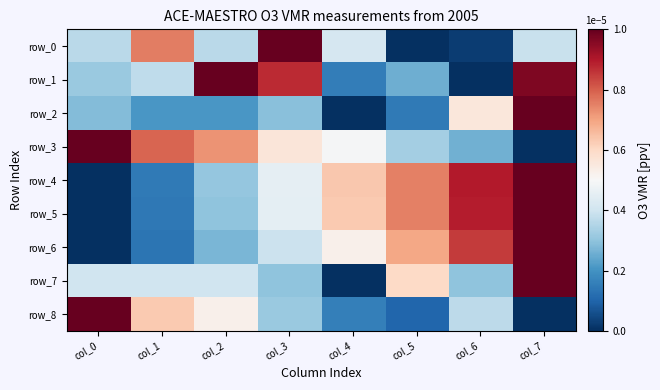

Which series has the widest spread of values?

row_0